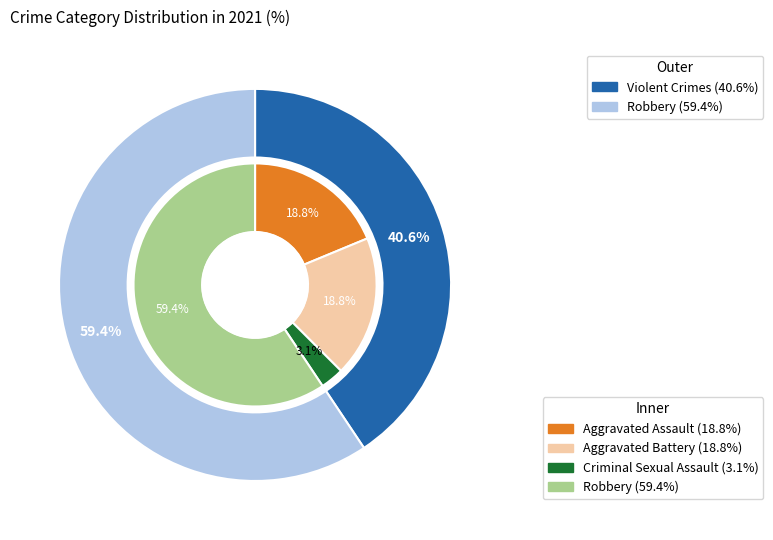

Which slice is the largest?

Robbery